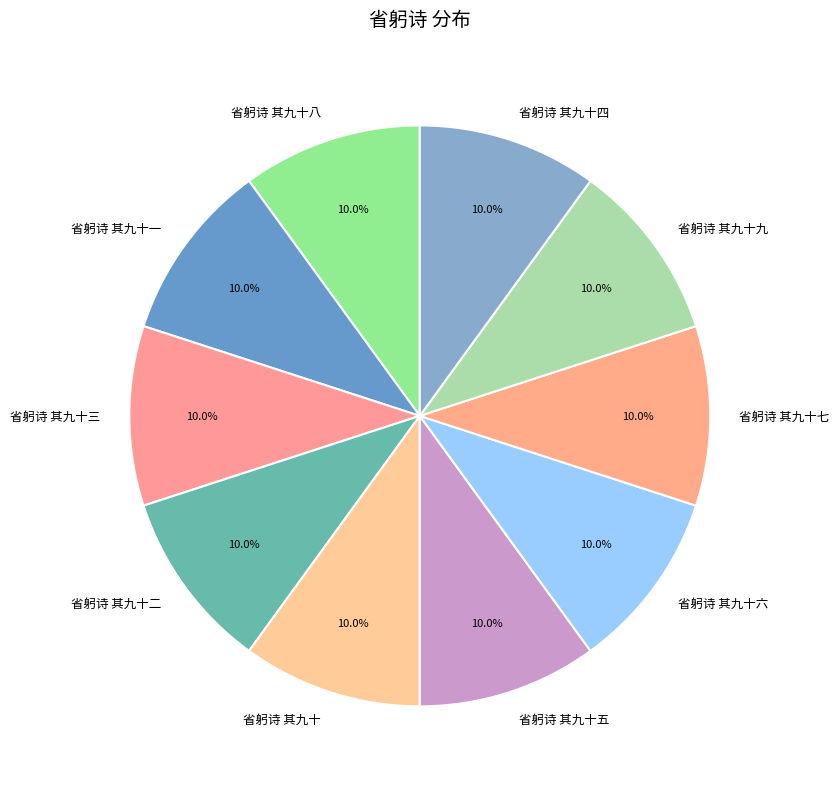

Is the sum of 省躬诗 其九十四 and 省躬诗 其九十三 greater than half?

No